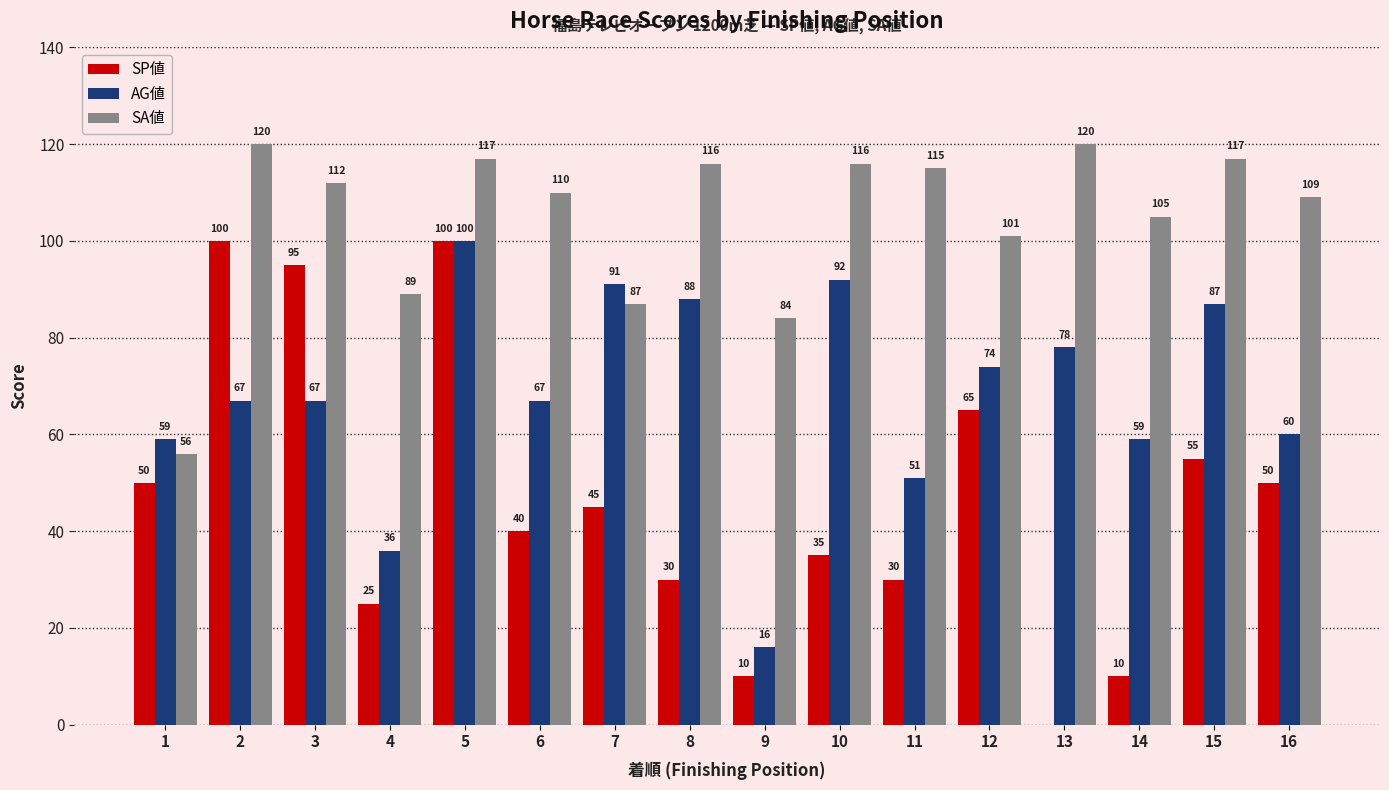

Reading left to right, transcribe all the data shown in this chart.

SP値: 50	100	95	25	100	40	45	30	10	35	30	65	0	10	55	50
AG値: 59	67	67	36	100	67	91	88	16	92	51	74	78	59	87	60
SA値: 56	120	112	89	117	110	87	116	84	116	115	101	120	105	117	109